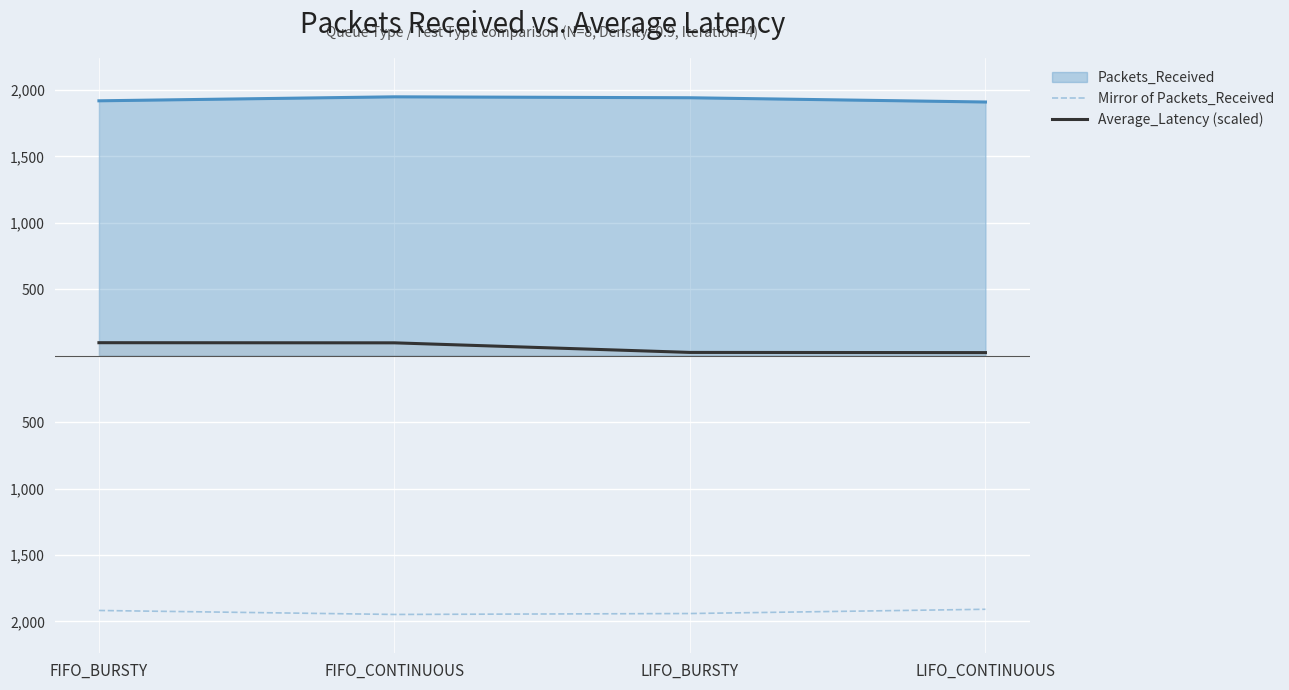

How many categories are shown in the chart?

4